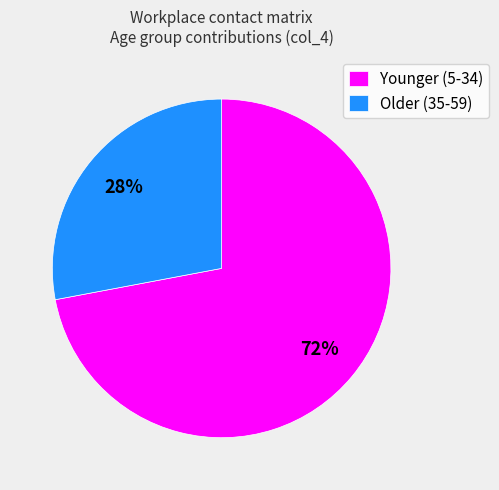

The Older (35-59) slice represents 28% of the pie. True or false?

True